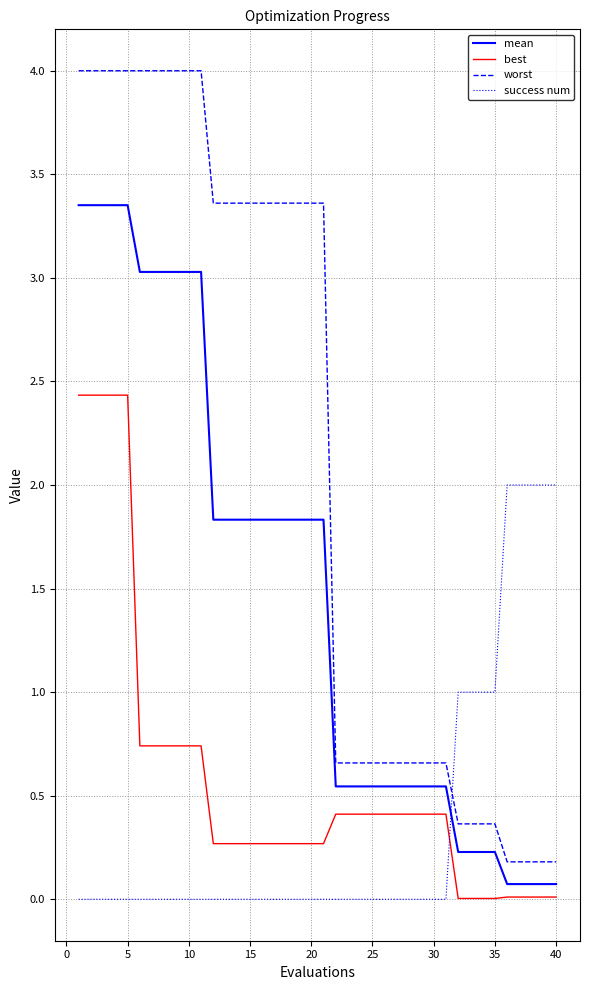

How many intersections are there between success num and mean?

1